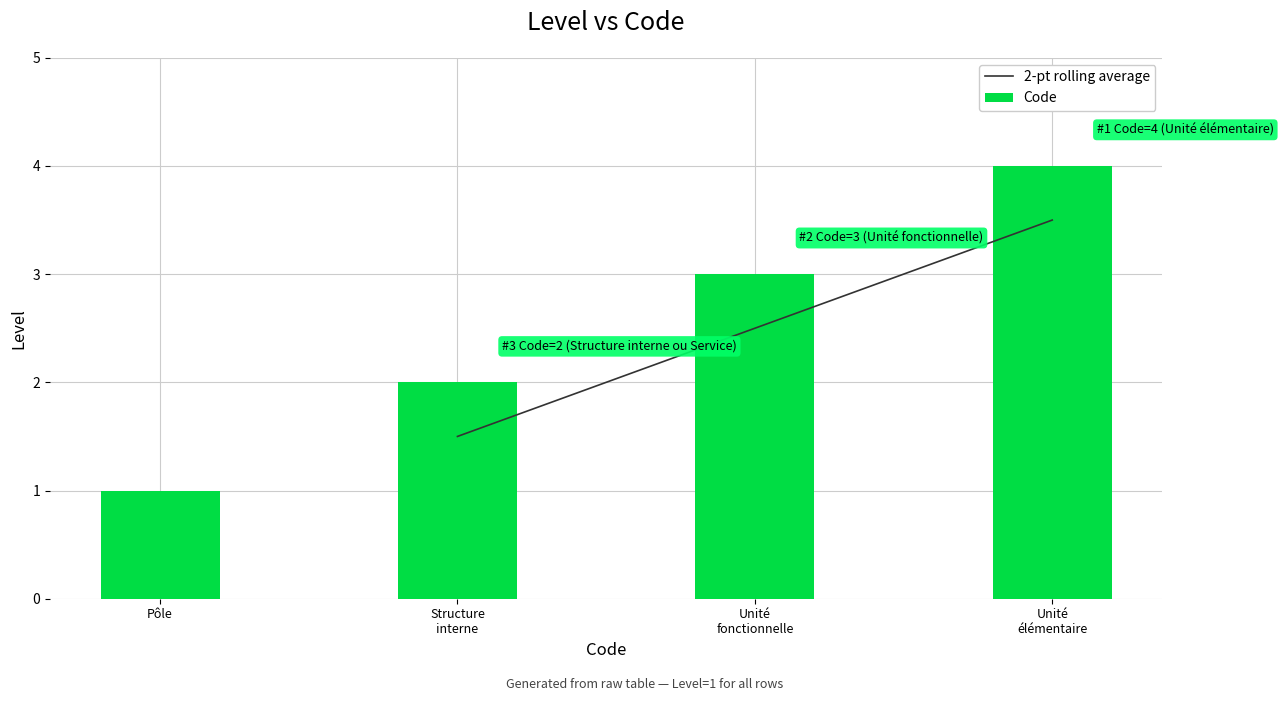

How many data points in Code are less than 3?

2